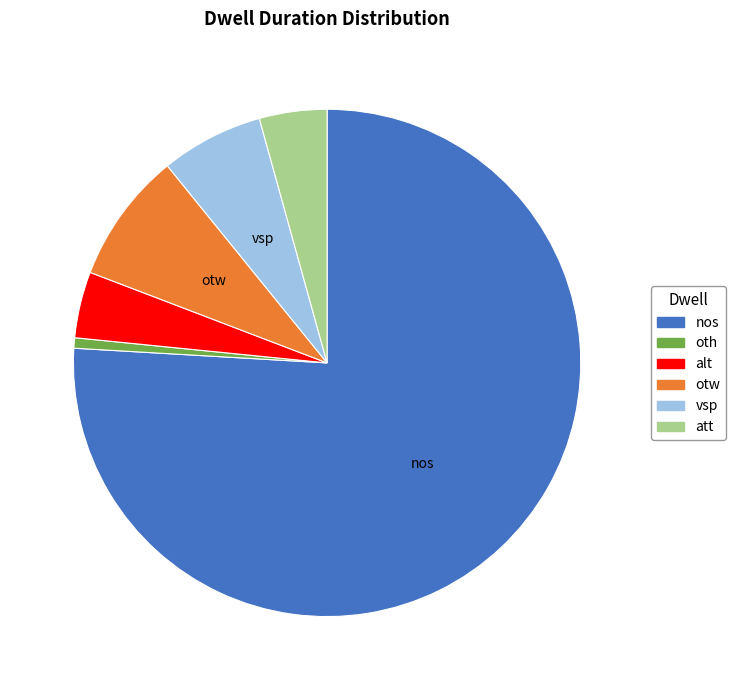

Which slice is the smallest?

oth